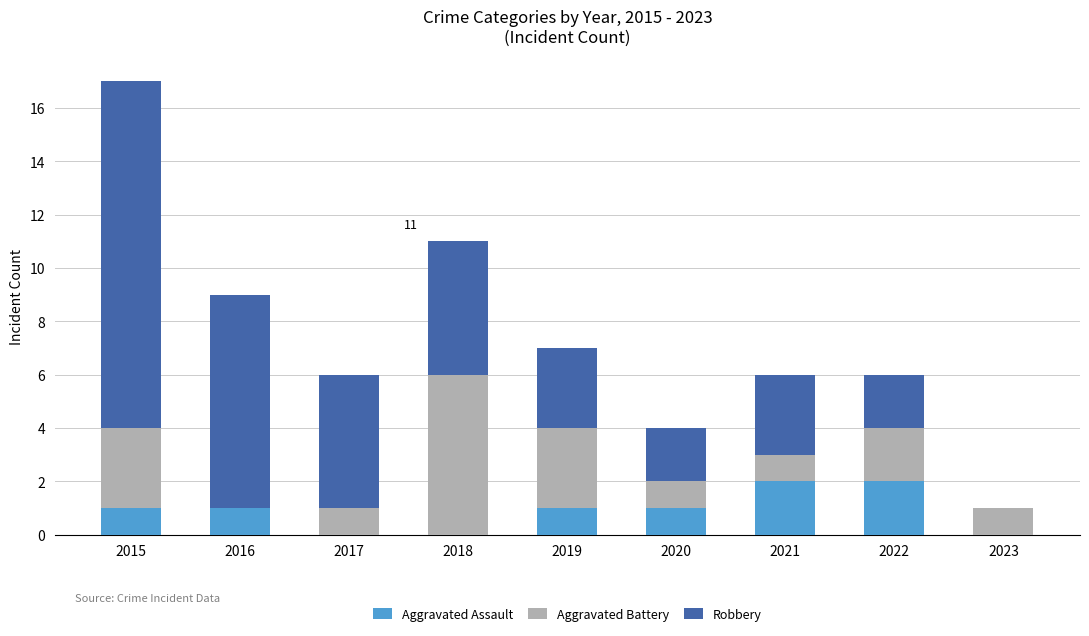

What is the sum of all Aggravated Assault values?

8